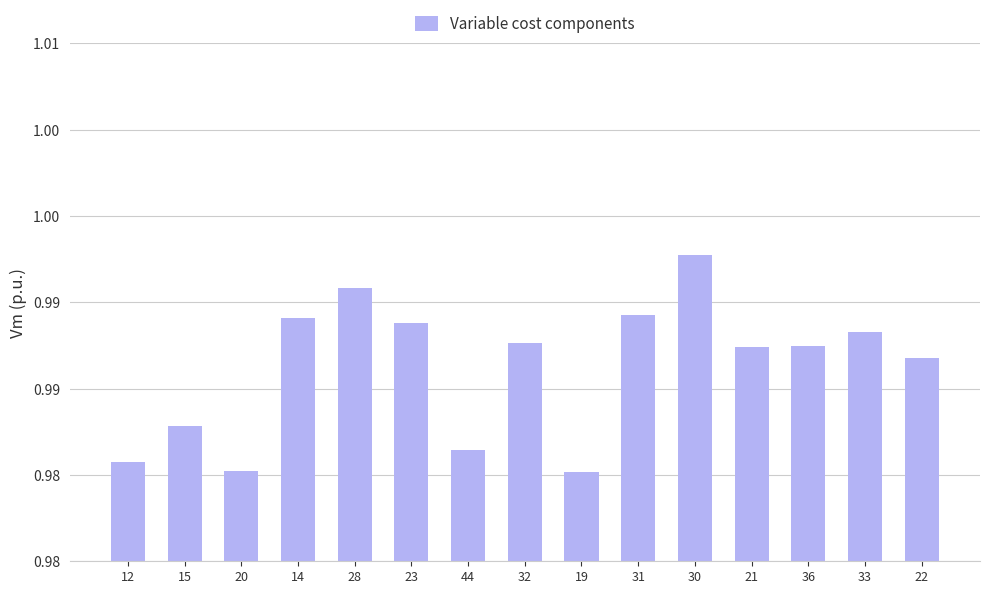

What value does the data have at 23?

1.0